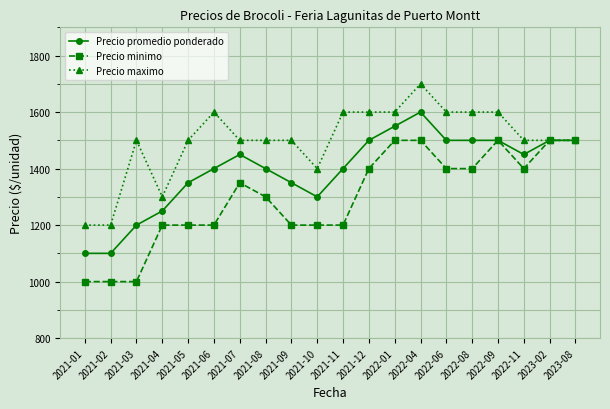

Which series has the largest total across all categories?

Precio maximo